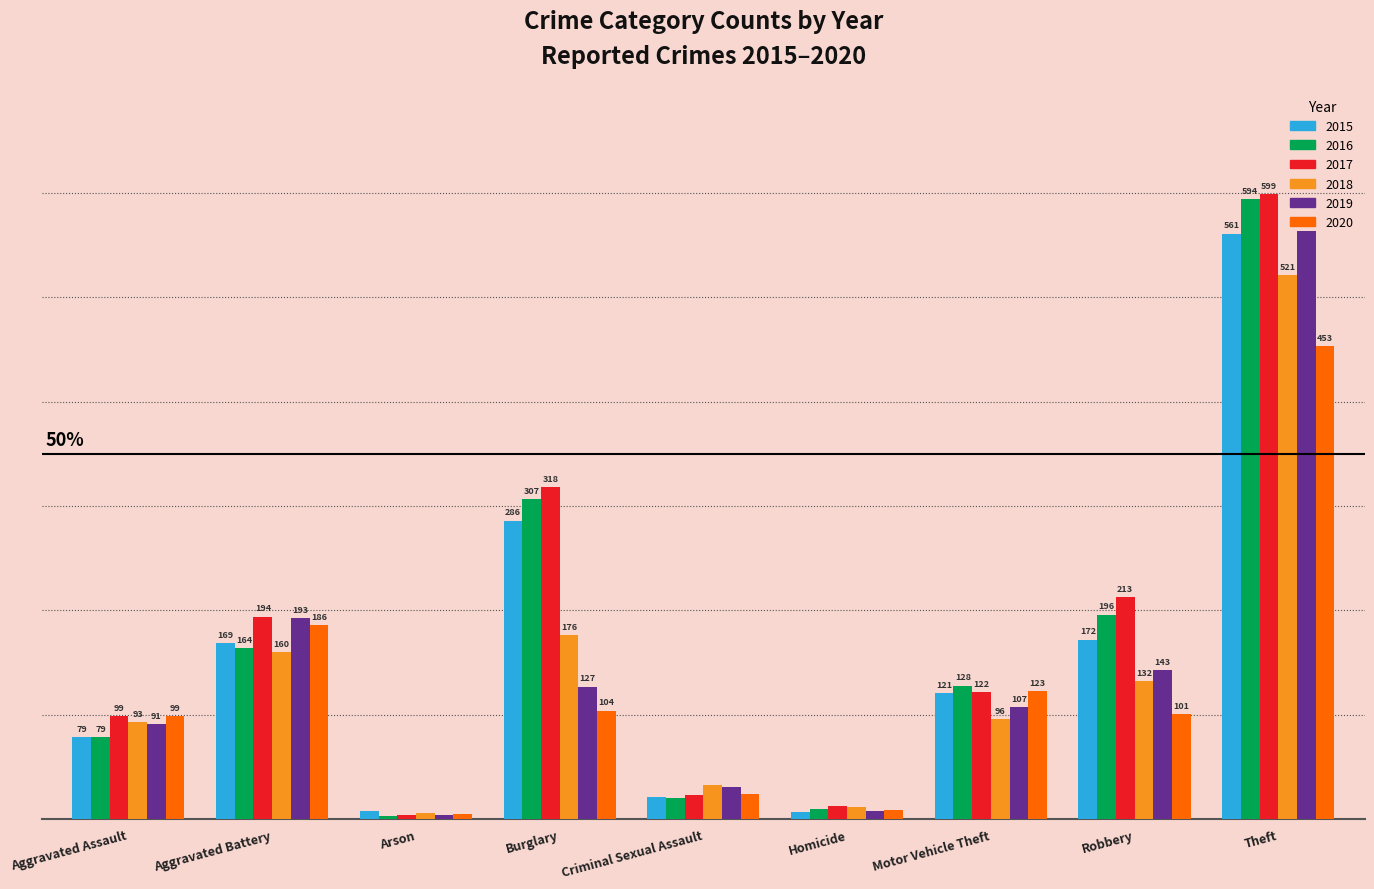

Where is 2017 nearest to the value 301?

Burglary